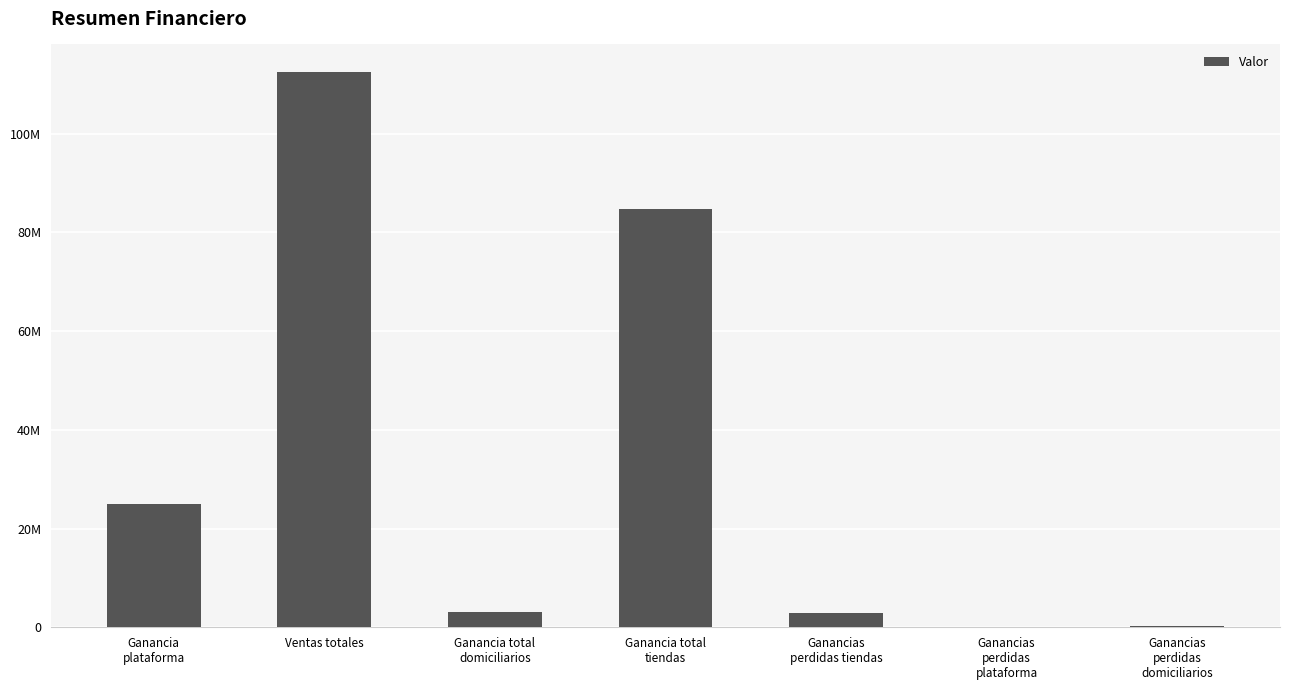

How many series are shown in this chart?

1